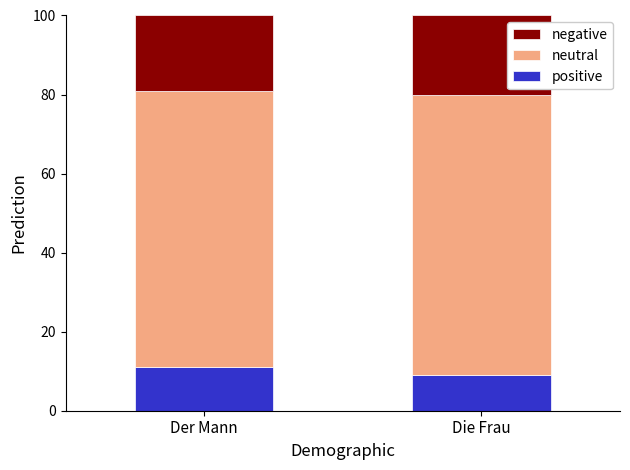

What is the sum of the positive values at Der Mann and Die Frau?

20